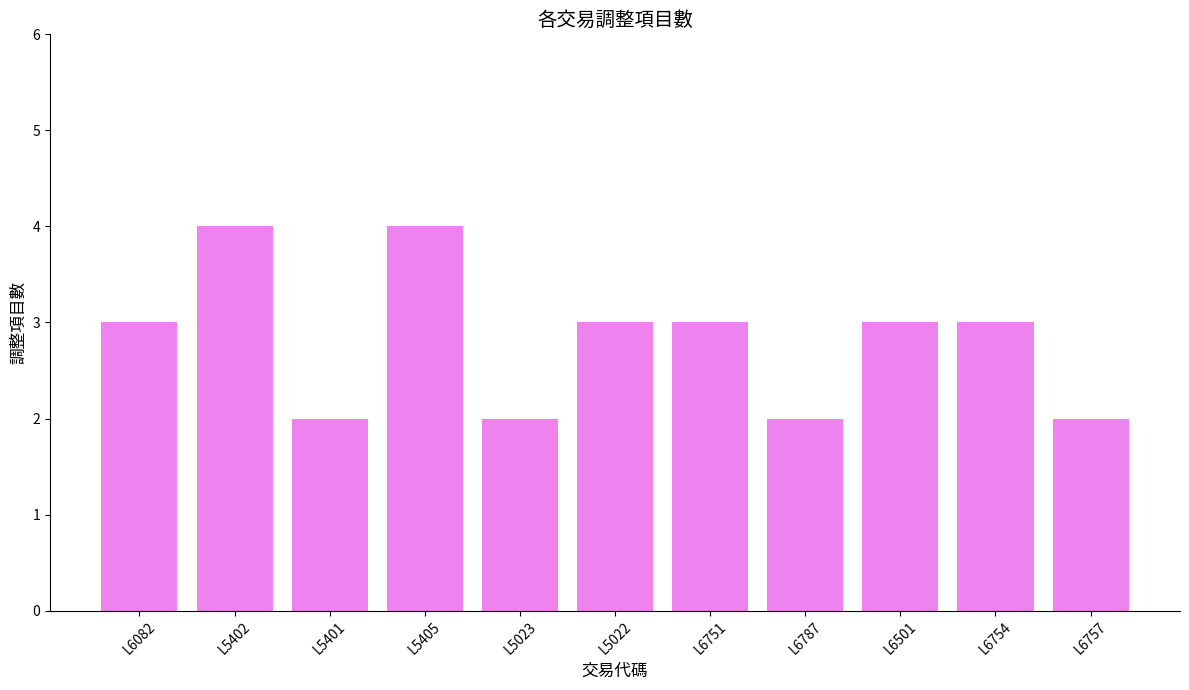

Reading left to right, extract all data points from this chart.

L6082=3	L5402=4	L5401=2	L5405=4	L5023=2	L5022=3	L6751=3	L6787=2	L6501=3	L6754=3	L6757=2